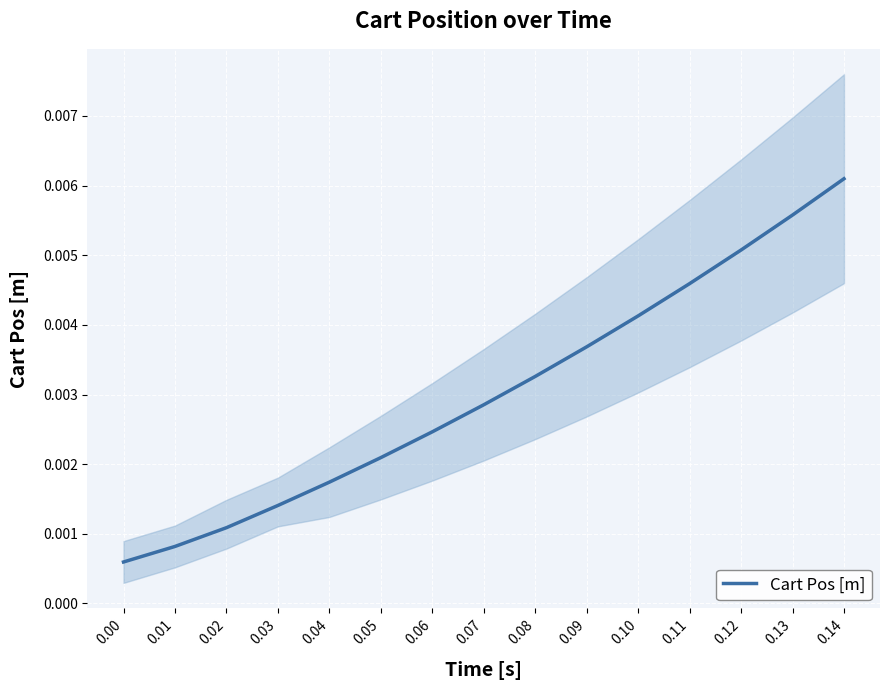

List the labels in order of value, largest first.

0.14, 0.13, 0.12, 0.11, 0.10, 0.09, 0.08, 0.07, 0.06, 0.05, 0.04, 0.03, 0.02, 0.01, 0.00